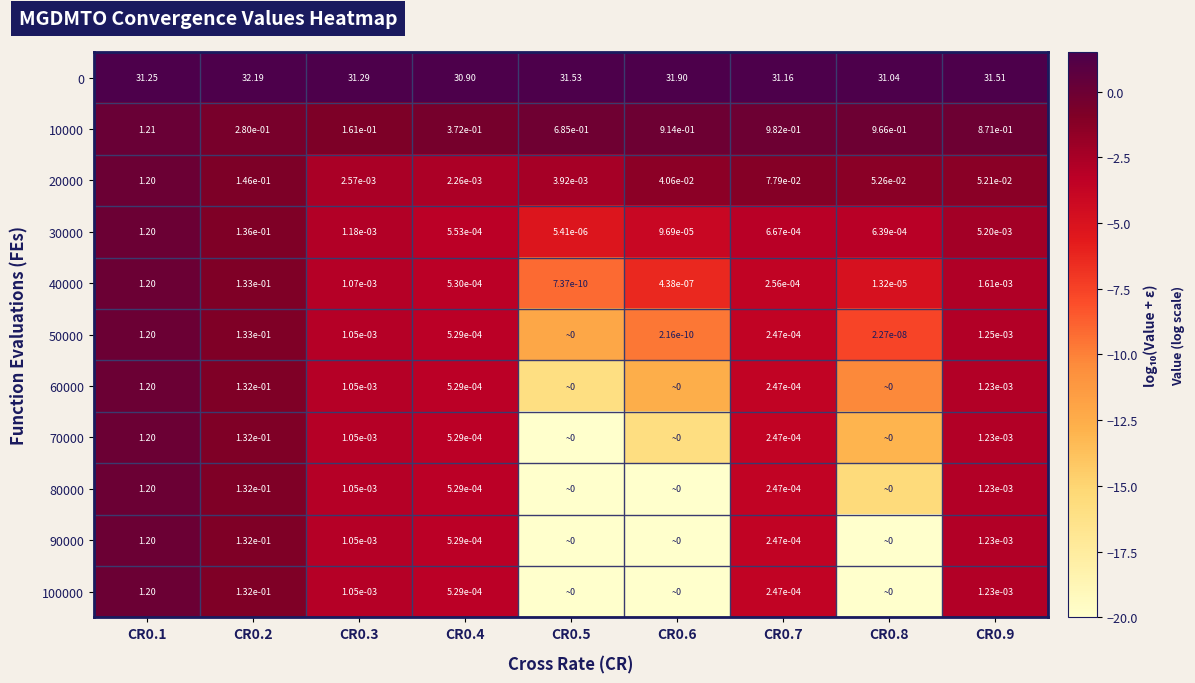

Is it true that 20000 equals -3.2 at CR0.5?

False